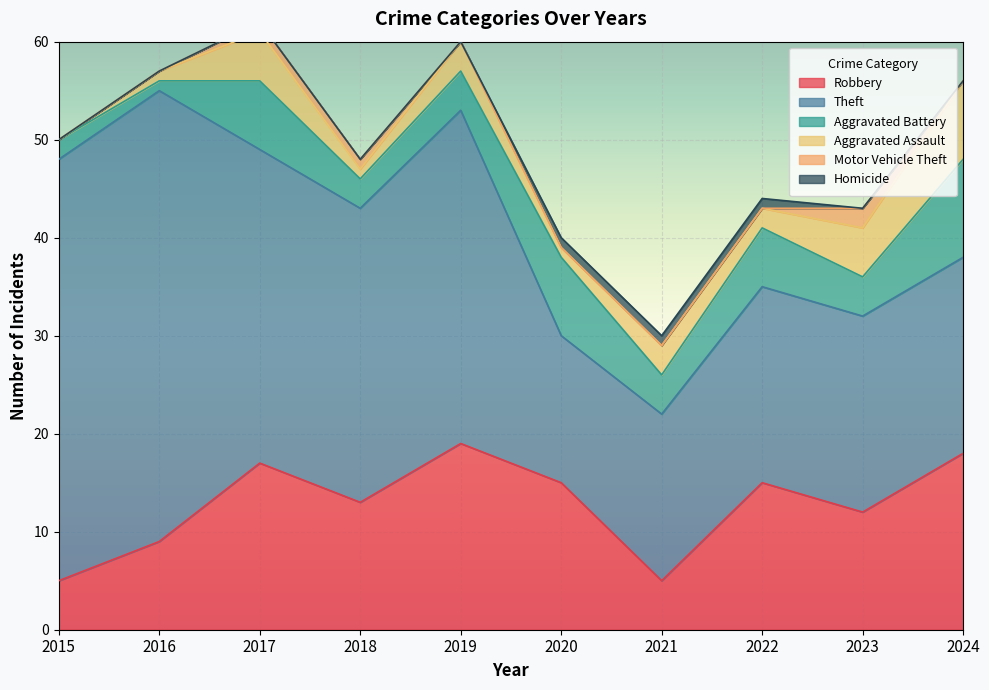

Between 2016 and 2017, which is larger?

2017